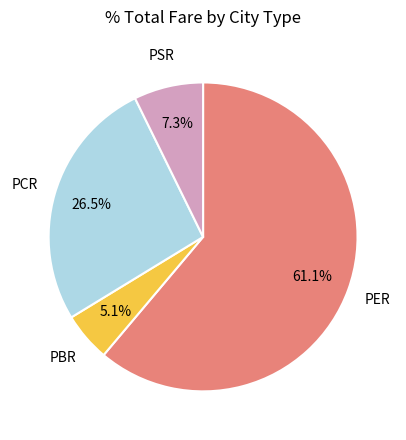

What percentage do PSR and PER together represent?

68.4%